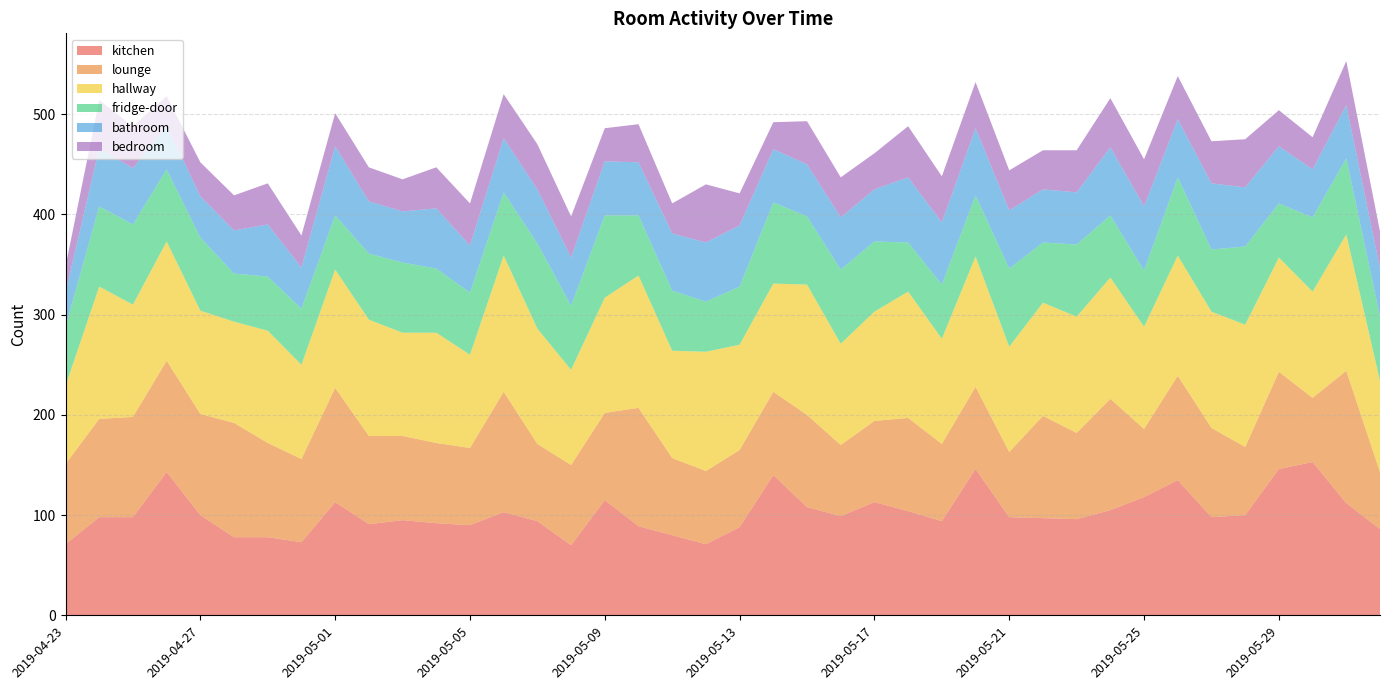

Reading left to right, extract all data points from this chart.

kitchen: 2019-04-23=71	2019-04-24=98	2019-04-25=98	2019-04-26=143	2019-04-27=100	2019-04-28=78	2019-04-29=78	2019-04-30=73	2019-05-01=113	2019-05-02=91	2019-05-03=95	2019-05-04=92	2019-05-05=90	2019-05-06=103	2019-05-07=94	2019-05-08=70	2019-05-09=115	2019-05-10=89	2019-05-11=80	2019-05-12=71	2019-05-13=88	2019-05-14=140	2019-05-15=108	2019-05-16=99	2019-05-17=113	2019-05-18=104	2019-05-19=94	2019-05-20=146	2019-05-21=98	2019-05-22=97	2019-05-23=96	2019-05-24=105	2019-05-25=118	2019-05-26=135	2019-05-27=98	2019-05-28=100	2019-05-29=146	2019-05-30=153	2019-05-31=112	2019-06-01=86
lounge: 2019-04-23=80	2019-04-24=98	2019-04-25=100	2019-04-26=111	2019-04-27=101	2019-04-28=114	2019-04-29=94	2019-04-30=83	2019-05-01=114	2019-05-02=88	2019-05-03=84	2019-05-04=80	2019-05-05=77	2019-05-06=120	2019-05-07=77	2019-05-08=80	2019-05-09=87	2019-05-10=118	2019-05-11=77	2019-05-12=73	2019-05-13=77	2019-05-14=83	2019-05-15=92	2019-05-16=71	2019-05-17=81	2019-05-18=93	2019-05-19=77	2019-05-20=82	2019-05-21=65	2019-05-22=102	2019-05-23=86	2019-05-24=111	2019-05-25=68	2019-05-26=104	2019-05-27=89	2019-05-28=68	2019-05-29=97	2019-05-30=64	2019-05-31=132	2019-06-01=57
hallway: 2019-04-23=78	2019-04-24=132	2019-04-25=112	2019-04-26=119	2019-04-27=103	2019-04-28=101	2019-04-29=112	2019-04-30=94	2019-05-01=118	2019-05-02=116	2019-05-03=103	2019-05-04=110	2019-05-05=93	2019-05-06=136	2019-05-07=115	2019-05-08=95	2019-05-09=115	2019-05-10=132	2019-05-11=107	2019-05-12=119	2019-05-13=105	2019-05-14=108	2019-05-15=130	2019-05-16=101	2019-05-17=109	2019-05-18=126	2019-05-19=105	2019-05-20=130	2019-05-21=105	2019-05-22=113	2019-05-23=116	2019-05-24=121	2019-05-25=102	2019-05-26=120	2019-05-27=116	2019-05-28=122	2019-05-29=114	2019-05-30=106	2019-05-31=136	2019-06-01=91
fridge-door: 2019-04-23=59	2019-04-24=80	2019-04-25=80	2019-04-26=72	2019-04-27=73	2019-04-28=48	2019-04-29=54	2019-04-30=56	2019-05-01=54	2019-05-02=66	2019-05-03=70	2019-05-04=64	2019-05-05=62	2019-05-06=63	2019-05-07=85	2019-05-08=64	2019-05-09=82	2019-05-10=60	2019-05-11=60	2019-05-12=50	2019-05-13=58	2019-05-14=81	2019-05-15=68	2019-05-16=74	2019-05-17=70	2019-05-18=49	2019-05-19=54	2019-05-20=61	2019-05-21=78	2019-05-22=60	2019-05-23=72	2019-05-24=62	2019-05-25=56	2019-05-26=78	2019-05-27=62	2019-05-28=78	2019-05-29=54	2019-05-30=74	2019-05-31=76	2019-06-01=64
bathroom: 2019-04-23=34	2019-04-24=58	2019-04-25=56	2019-04-26=44	2019-04-27=41	2019-04-28=43	2019-04-29=52	2019-04-30=41	2019-05-01=69	2019-05-02=52	2019-05-03=51	2019-05-04=60	2019-05-05=47	2019-05-06=54	2019-05-07=54	2019-05-08=48	2019-05-09=54	2019-05-10=53	2019-05-11=57	2019-05-12=59	2019-05-13=61	2019-05-14=53	2019-05-15=52	2019-05-16=52	2019-05-17=52	2019-05-18=65	2019-05-19=62	2019-05-20=67	2019-05-21=58	2019-05-22=53	2019-05-23=52	2019-05-24=68	2019-05-25=64	2019-05-26=58	2019-05-27=66	2019-05-28=59	2019-05-29=57	2019-05-30=48	2019-05-31=53	2019-06-01=48
bedroom: 2019-04-23=26	2019-04-24=48	2019-04-25=42	2019-04-26=29	2019-04-27=34	2019-04-28=35	2019-04-29=41	2019-04-30=32	2019-05-01=33	2019-05-02=34	2019-05-03=32	2019-05-04=41	2019-05-05=42	2019-05-06=44	2019-05-07=45	2019-05-08=41	2019-05-09=33	2019-05-10=38	2019-05-11=30	2019-05-12=58	2019-05-13=32	2019-05-14=27	2019-05-15=43	2019-05-16=40	2019-05-17=36	2019-05-18=51	2019-05-19=46	2019-05-20=46	2019-05-21=40	2019-05-22=39	2019-05-23=42	2019-05-24=49	2019-05-25=47	2019-05-26=43	2019-05-27=42	2019-05-28=48	2019-05-29=36	2019-05-30=32	2019-05-31=44	2019-06-01=37